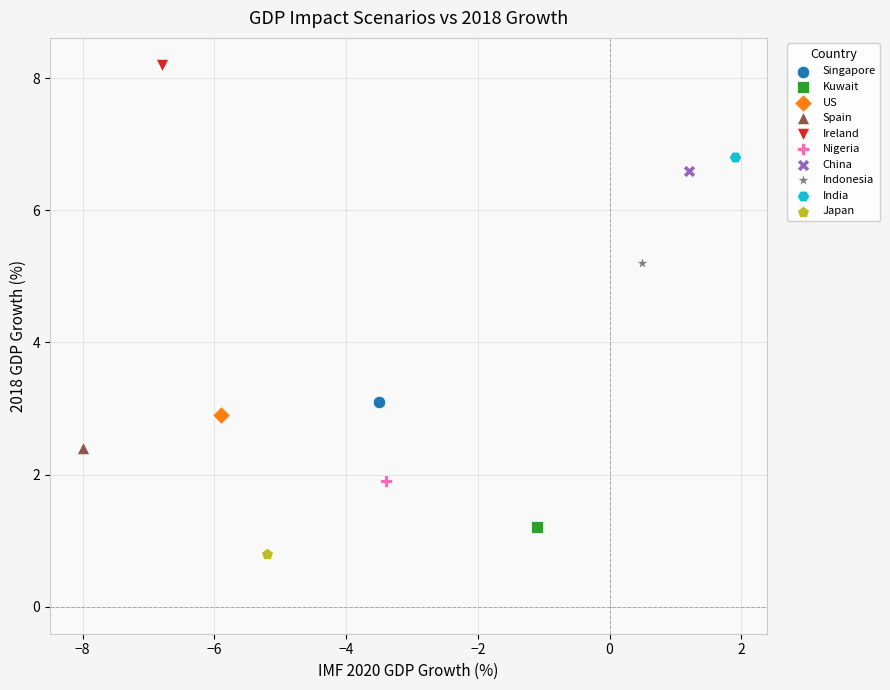

Which series contains the lowest Y value?

Japan